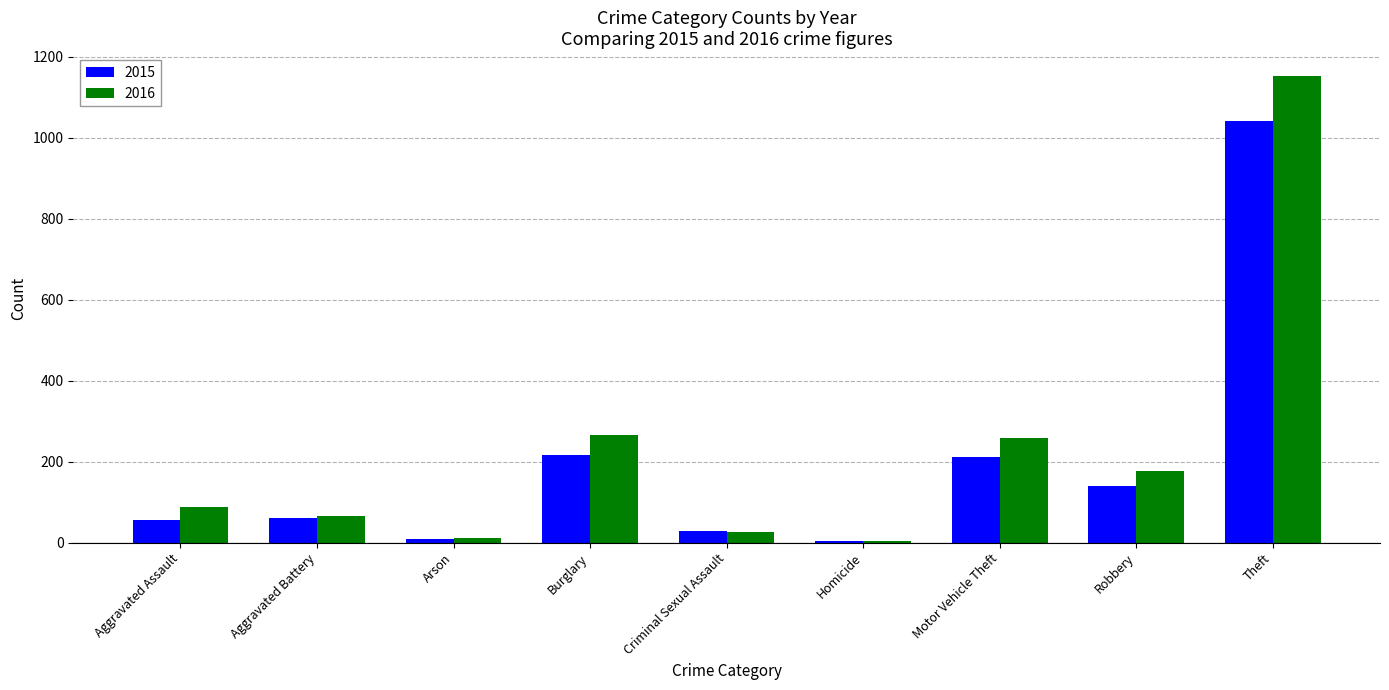

Rank the series at Theft from lowest to highest value.

2015, 2016